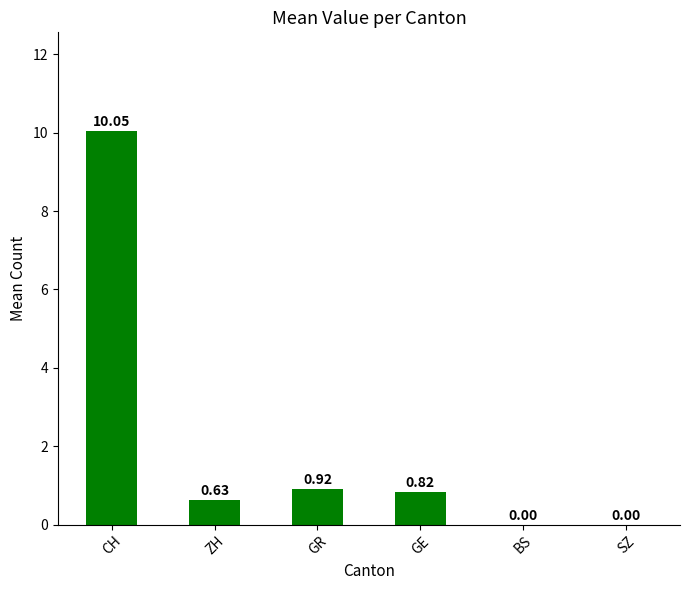

At which label is the value closest to 5?

GR